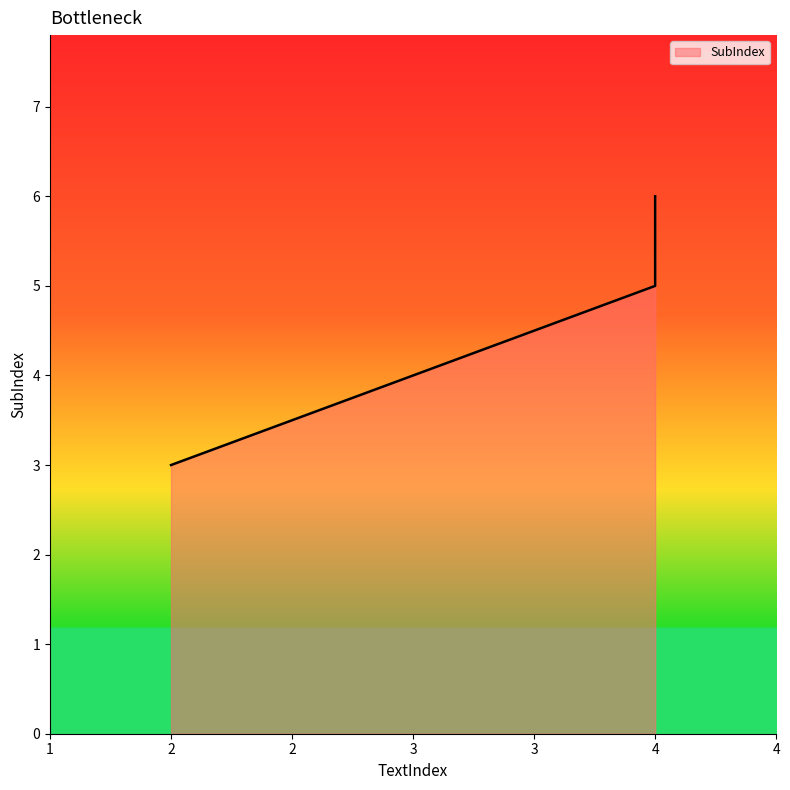

How many values are between 3 and 6?

3